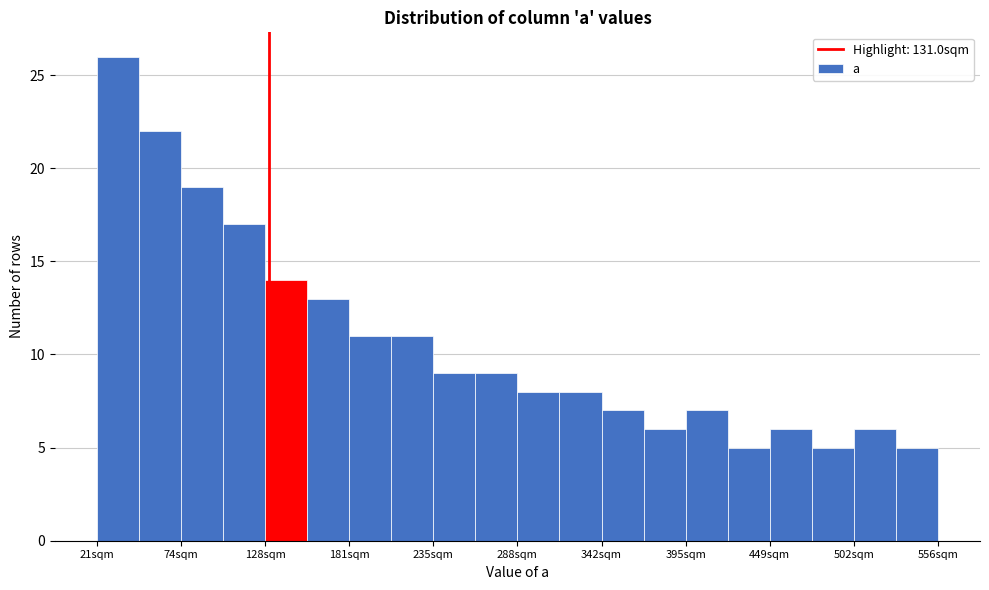

Read against the x-axis, roughly where is the centre of the tallest bar?

30